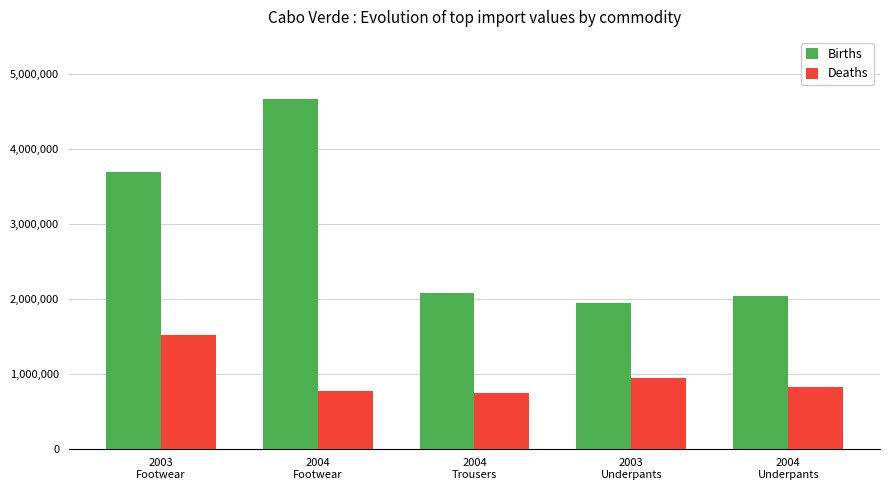

Is the value of Deaths at 2004
Underpants greater than the value of Births at 2004
Footwear?

No